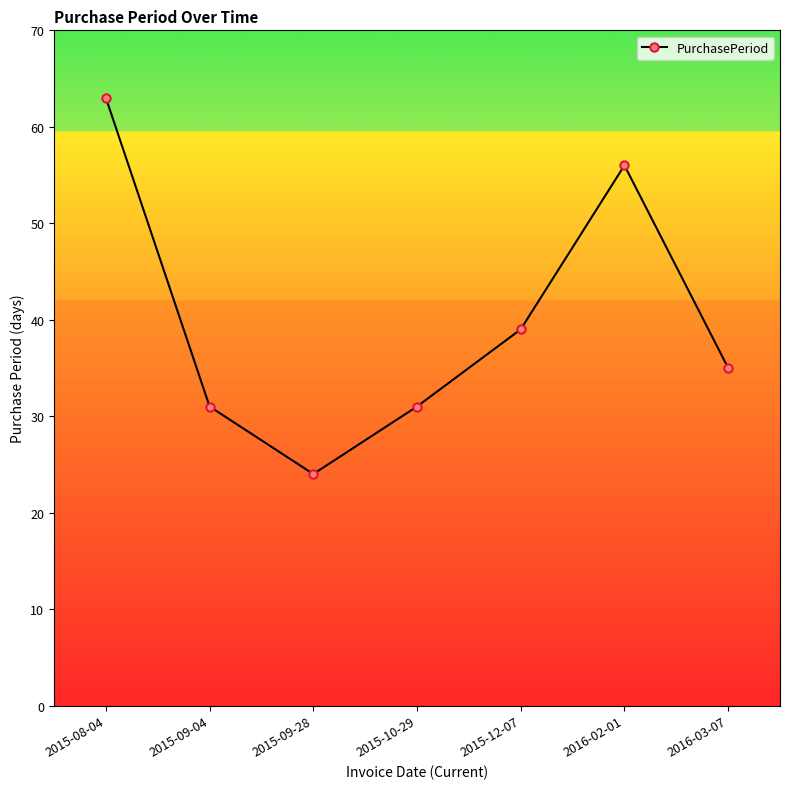

What is the label of the 6th point from the right?

2015-09-04